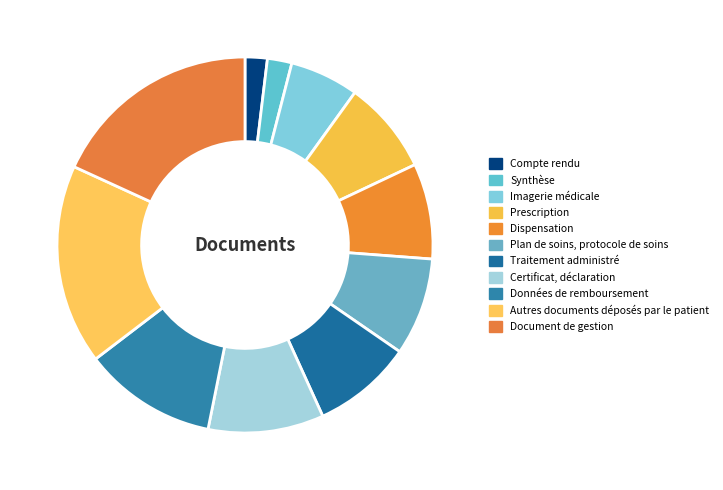

What is the ratio of the value at Dispensation to the value at Autres documents déposés par le patient?

0.5